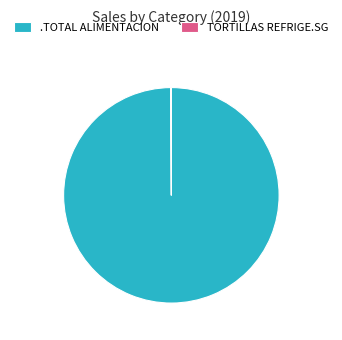

Which slice is the largest?

.TOTAL ALIMENTACION